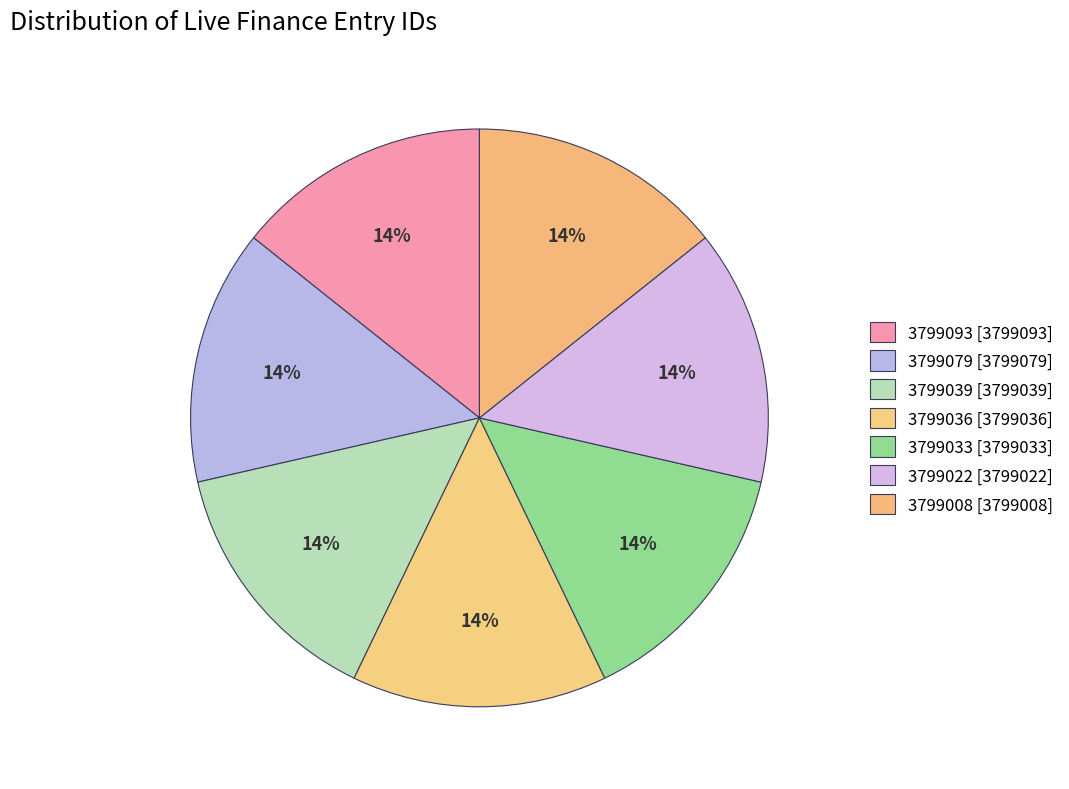

What percentage is the 3799022 slice, to the nearest percent?

14%